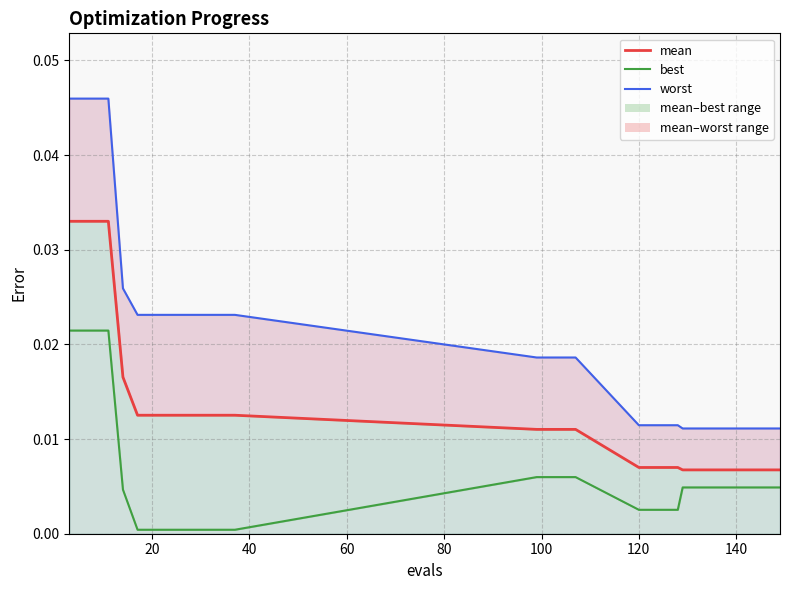

Count the number of data series in this chart.

3